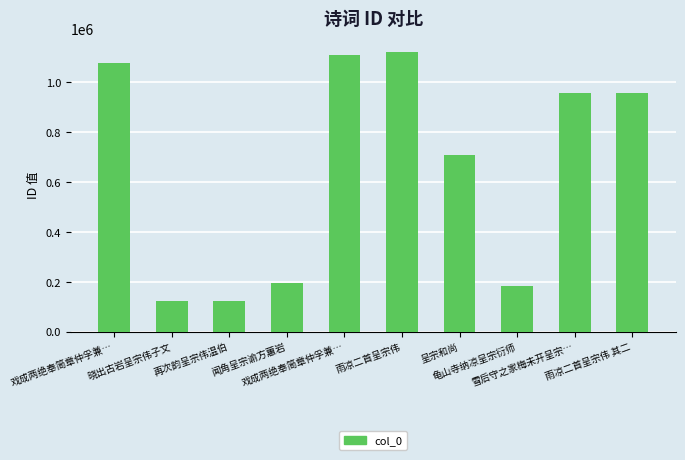

What is the label of the 10th bar from the right?

戏成两绝奉简章仲孚兼…